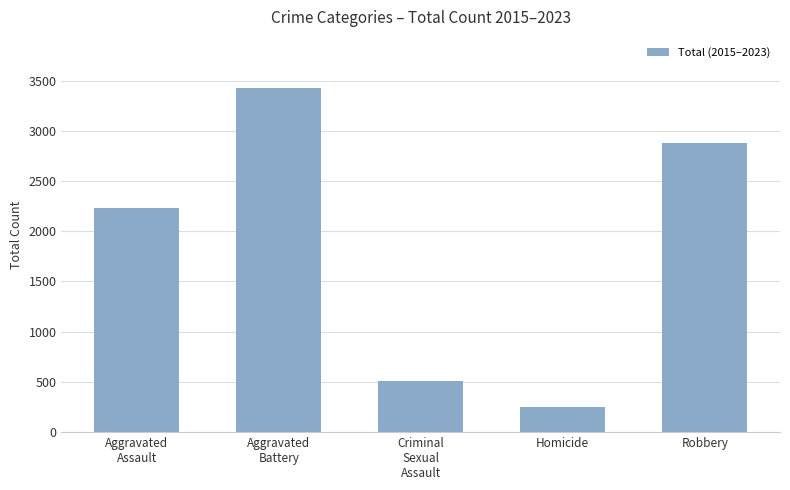

Reading left to right, extract all data points from this chart.

Aggravated
Assault=2235	Aggravated
Battery=3421	Criminal
Sexual
Assault=509	Homicide=251	Robbery=2880